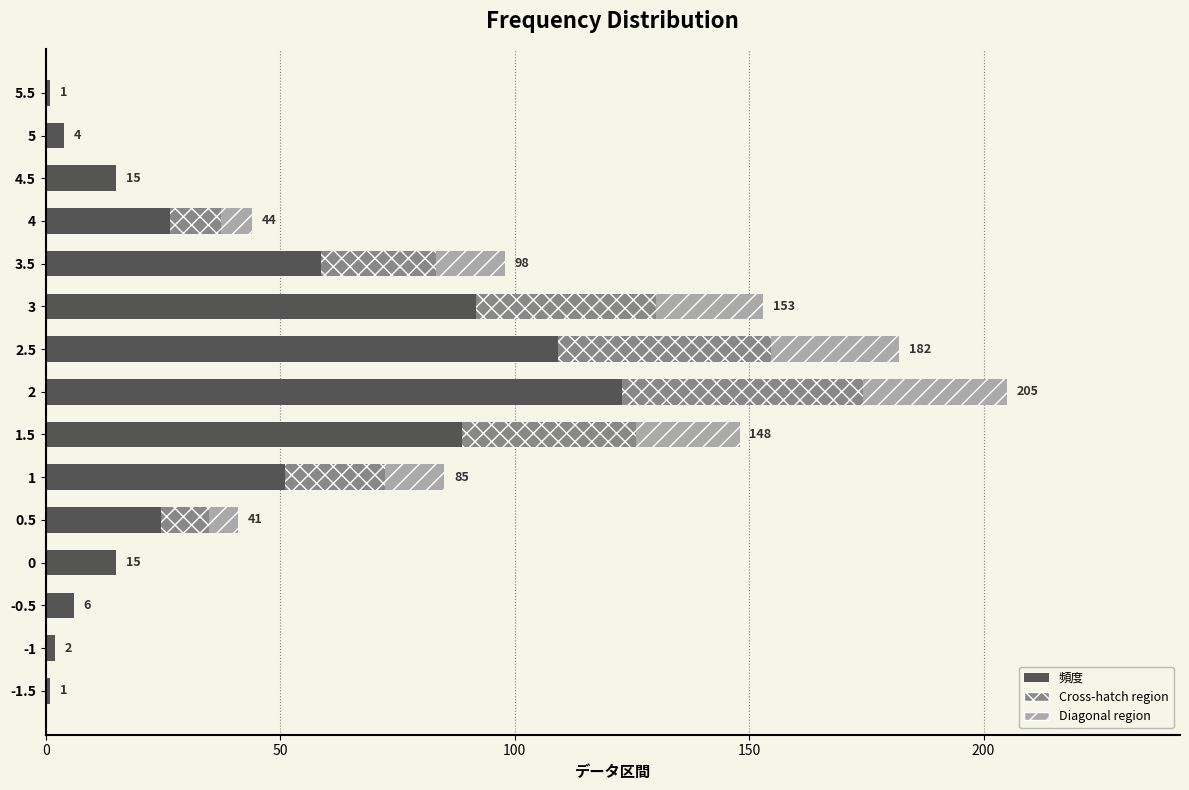

What is the difference between the values at -1.5 and 3.5?

97